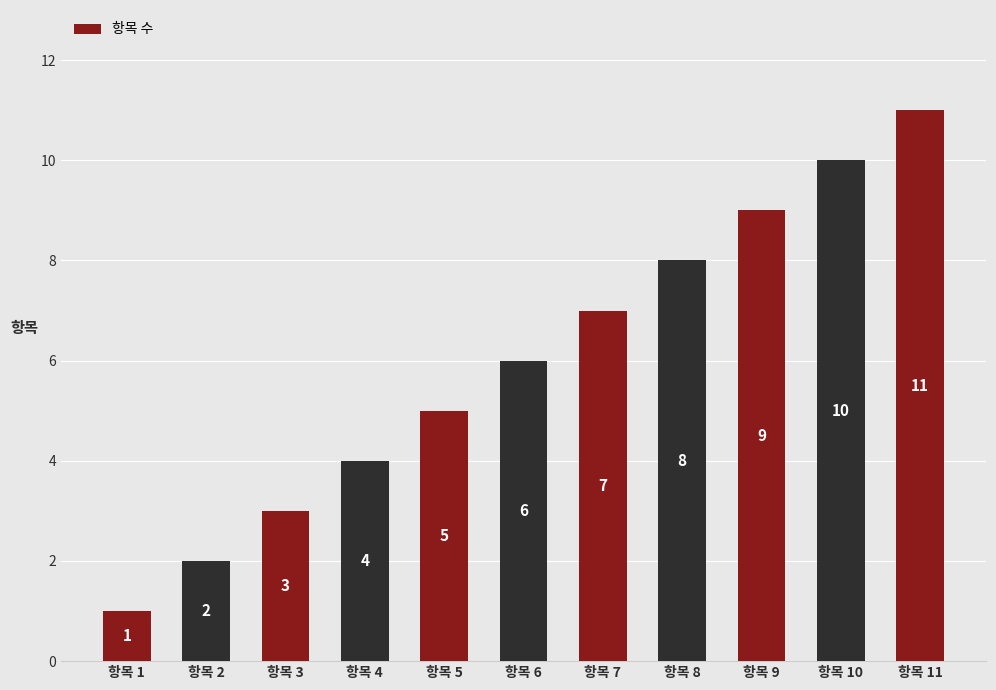

What is the difference between the maximum and minimum values?

10